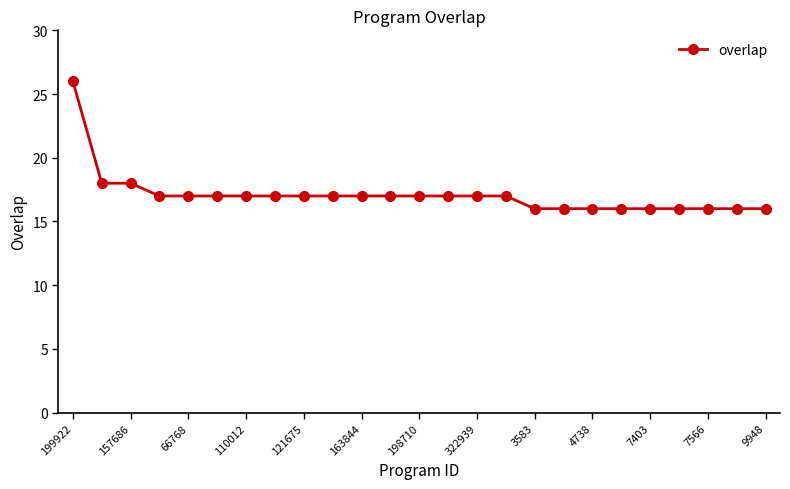

What is the smallest value displayed?

16